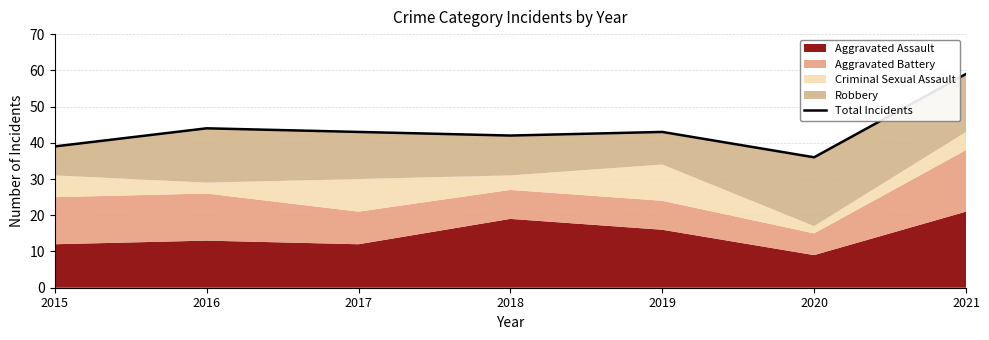

How many data points are less than 43?

3